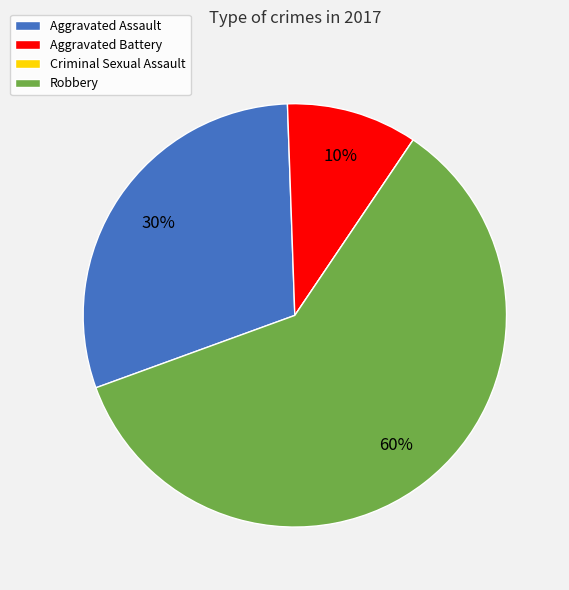

Which slice is the largest?

Robbery